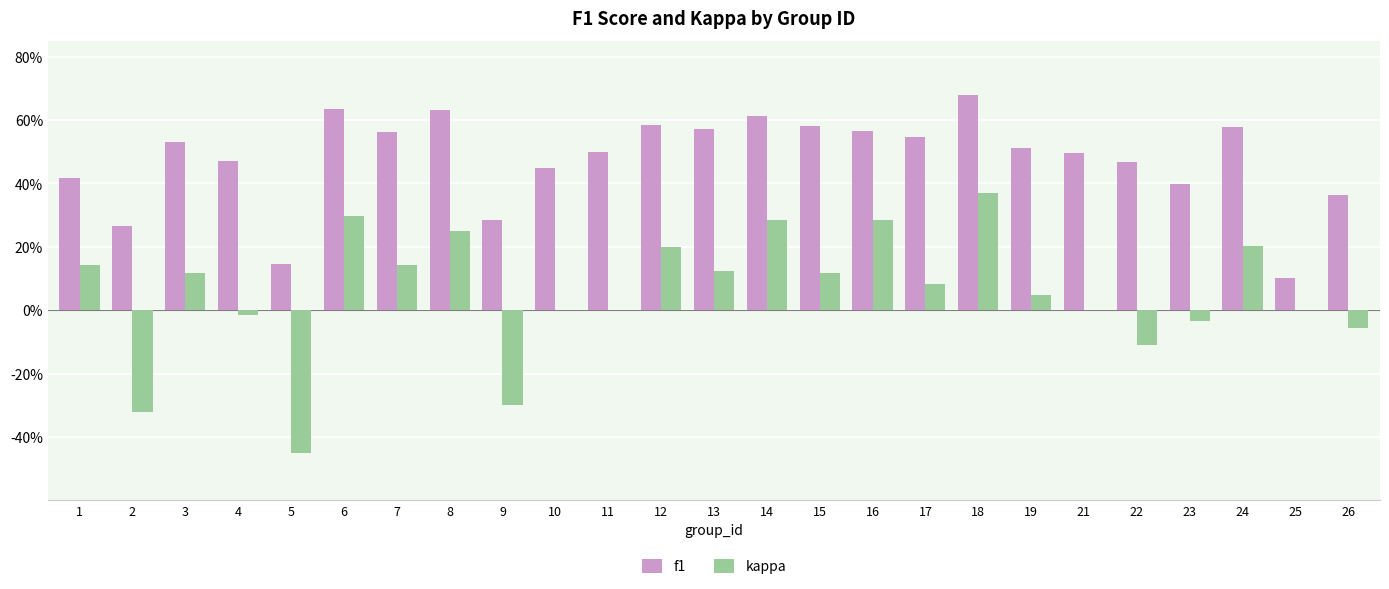

What is the value of the f1 bar at the 16th from the left?

0.6